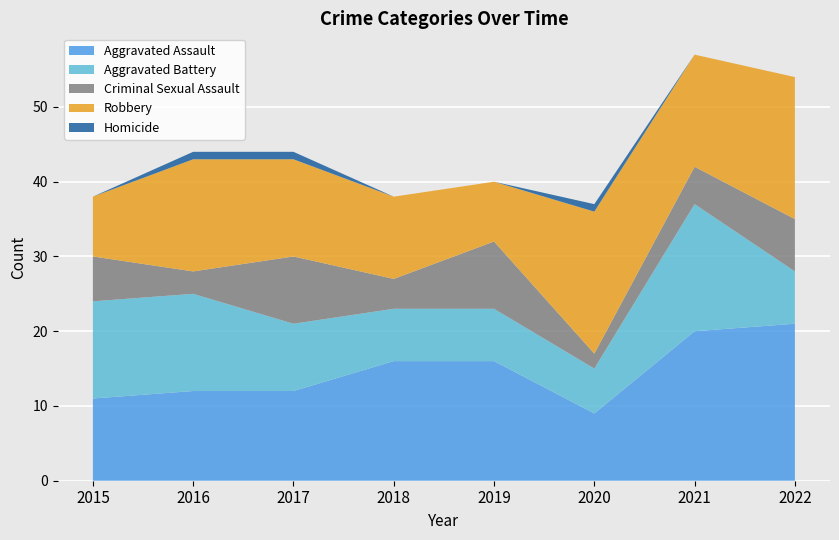

Reading left to right, extract all data points from this chart.

Aggravated Assault: 2015=11	2016=12	2017=12	2018=16	2019=16	2020=9	2021=20	2022=21
Aggravated Battery: 2015=13	2016=13	2017=9	2018=7	2019=7	2020=6	2021=17	2022=7
Criminal Sexual Assault: 2015=6	2016=3	2017=9	2018=4	2019=9	2020=2	2021=5	2022=7
Robbery: 2015=8	2016=15	2017=13	2018=11	2019=8	2020=19	2021=15	2022=19
Homicide: 2015=0	2016=1	2017=1	2018=0	2019=0	2020=1	2021=0	2022=0